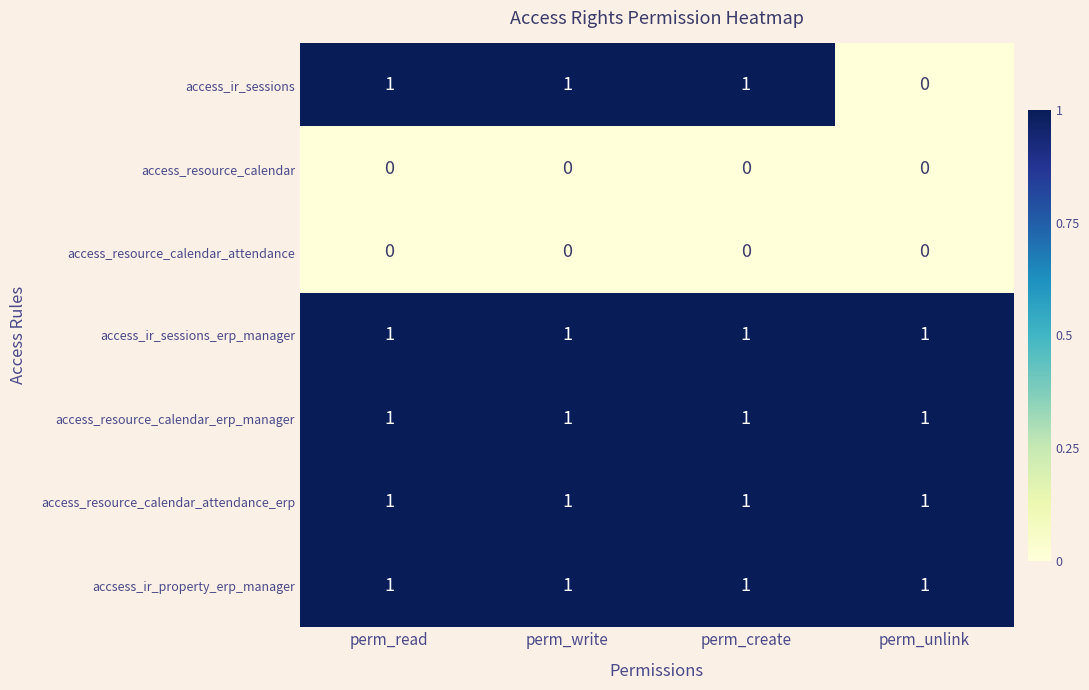

How many distinct data groups are displayed?

7